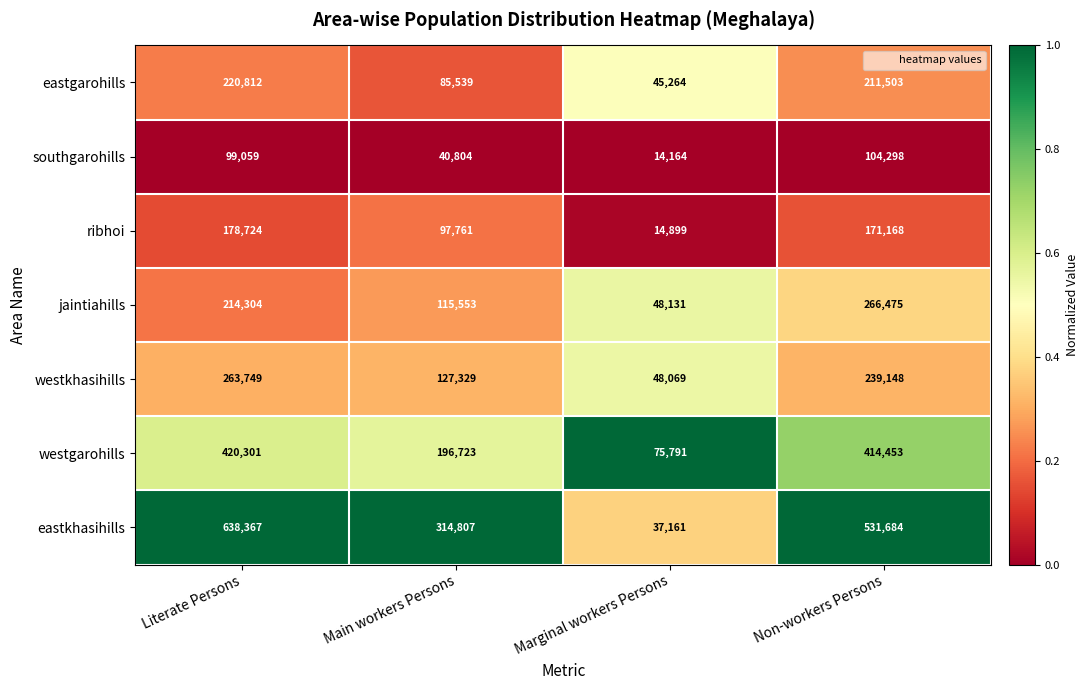

True or false: ribhoi has a value of 97761 at Main workers Persons.

True